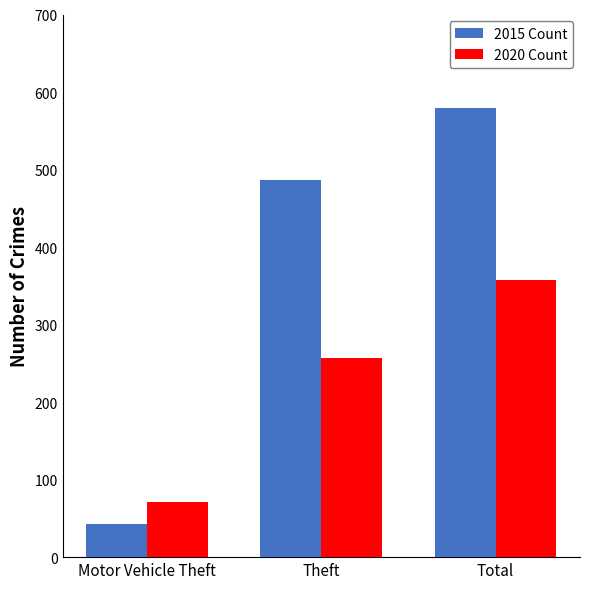

Is it true that 2020 Count equals 338 at Theft?

False